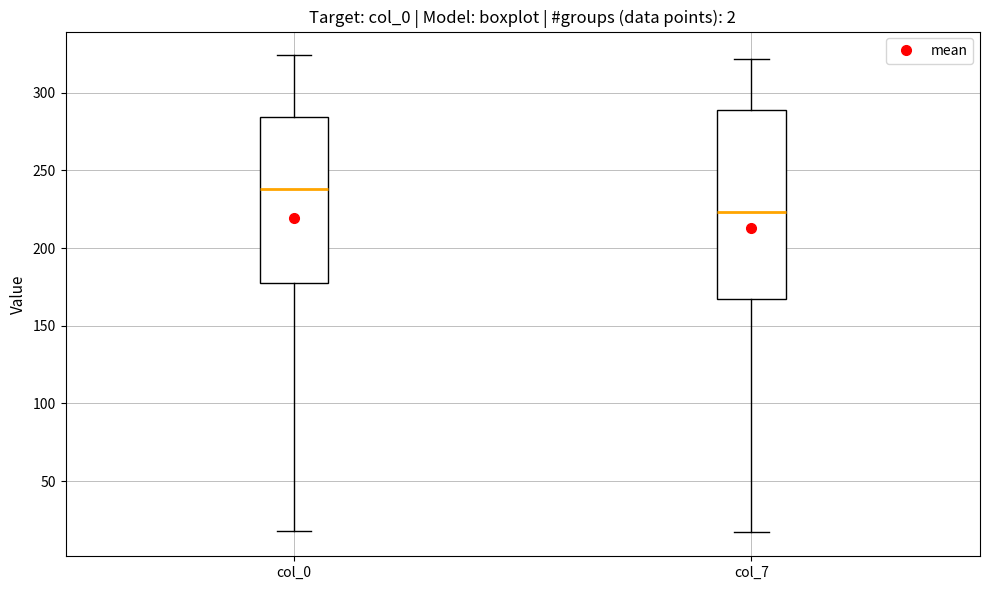

Reading left to right, read every box against the y-axis: the position of its median line, the range the box covers, and the ends of its whiskers. The values are not printed on the chart, so give them approximately, as read against the axis.

col_0: median 240, box 180 to 285, whiskers 20 to 325
col_7: median 225, box 165 to 290, whiskers 15 to 320